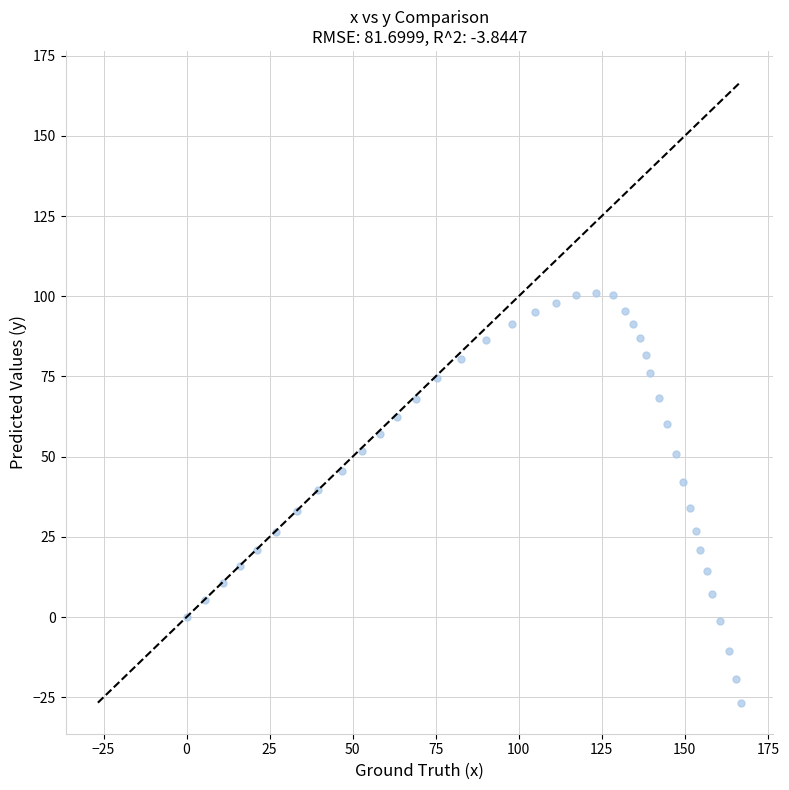

What is the range of Y values (max minus min)?

127.7